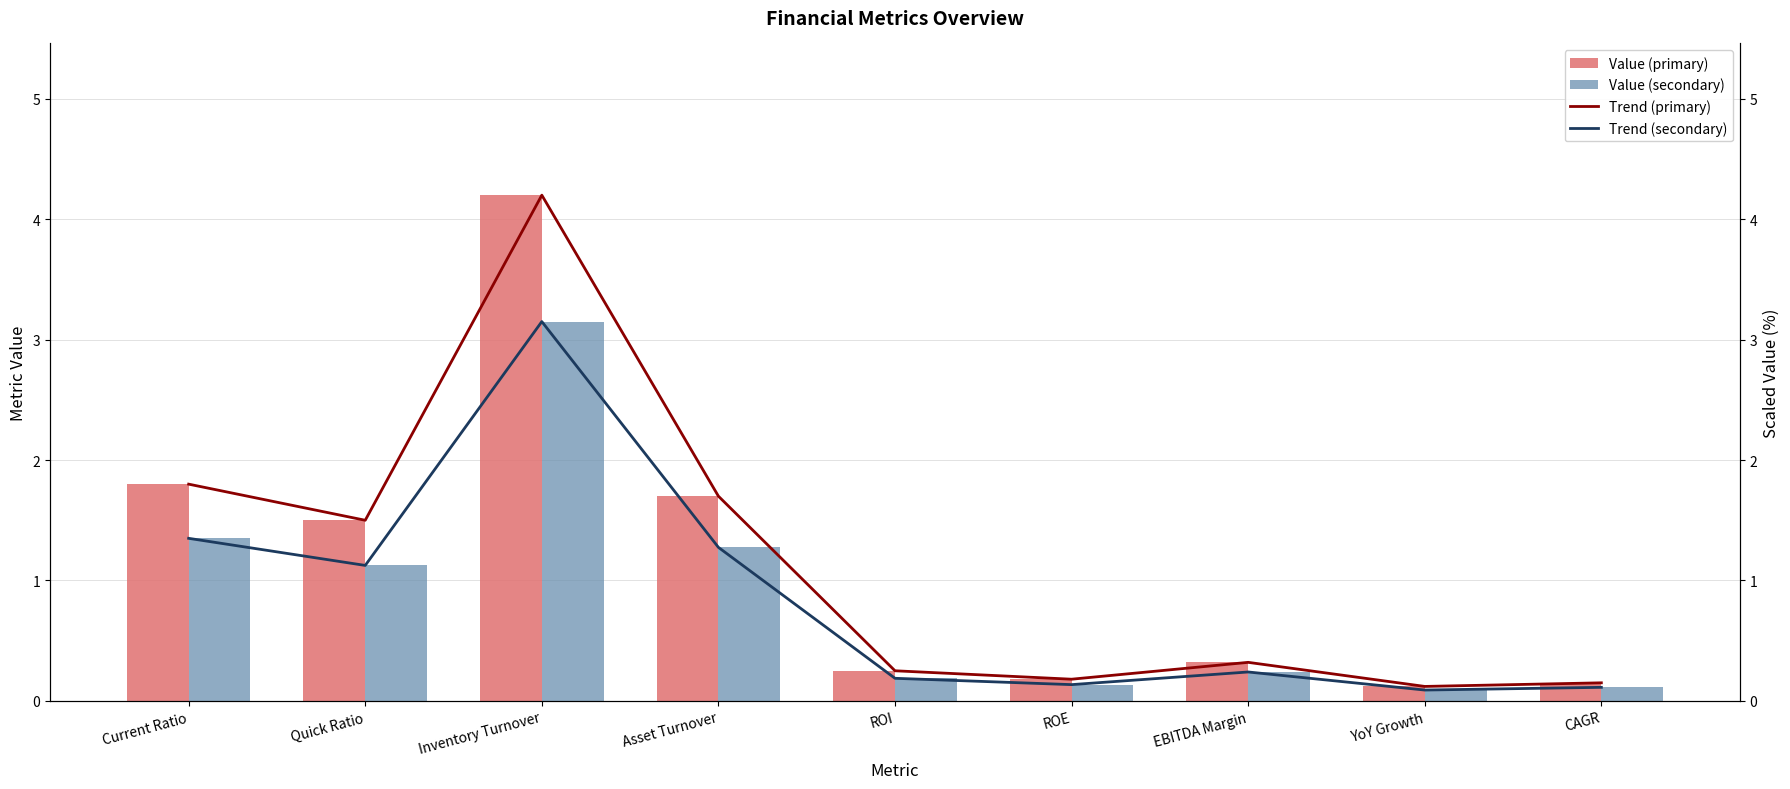

At Inventory Turnover, list the series in order from smallest to largest.

Value (secondary), Trend (secondary), Value (primary), Trend (primary)